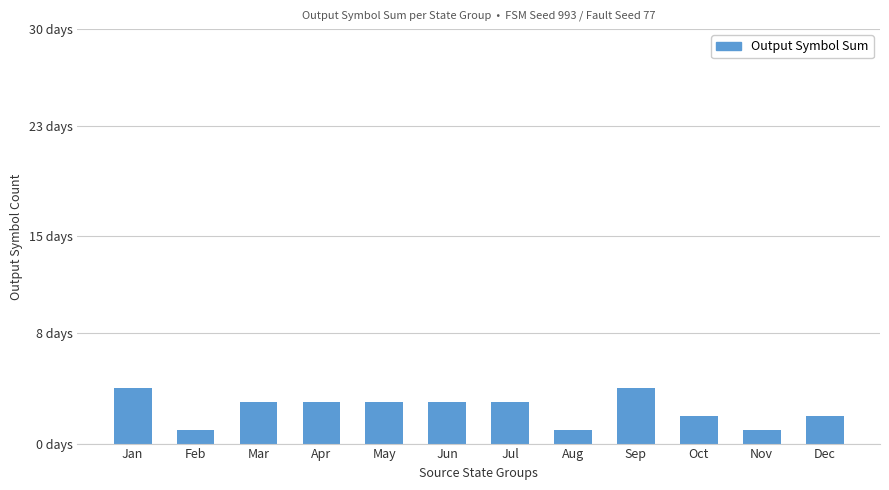

What is the sum of all values?

30